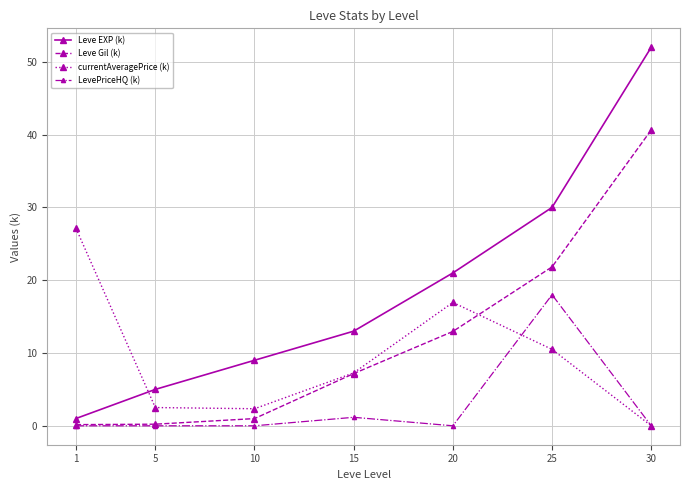

True or false: Leve Gil (k) and currentAveragePrice (k) intersect in this chart.

True